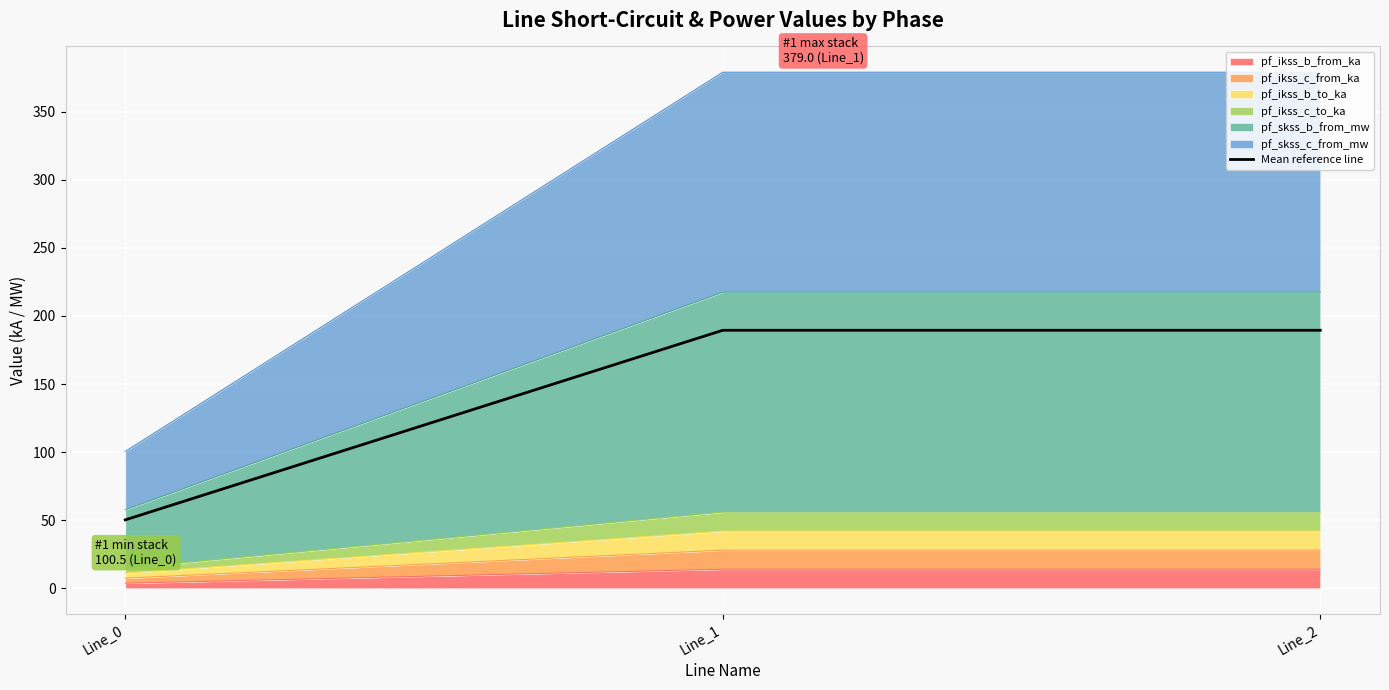

Reading left to right, extract all data points from this chart.

Line_0=50.2	Line_1=189.5	Line_2=189.5